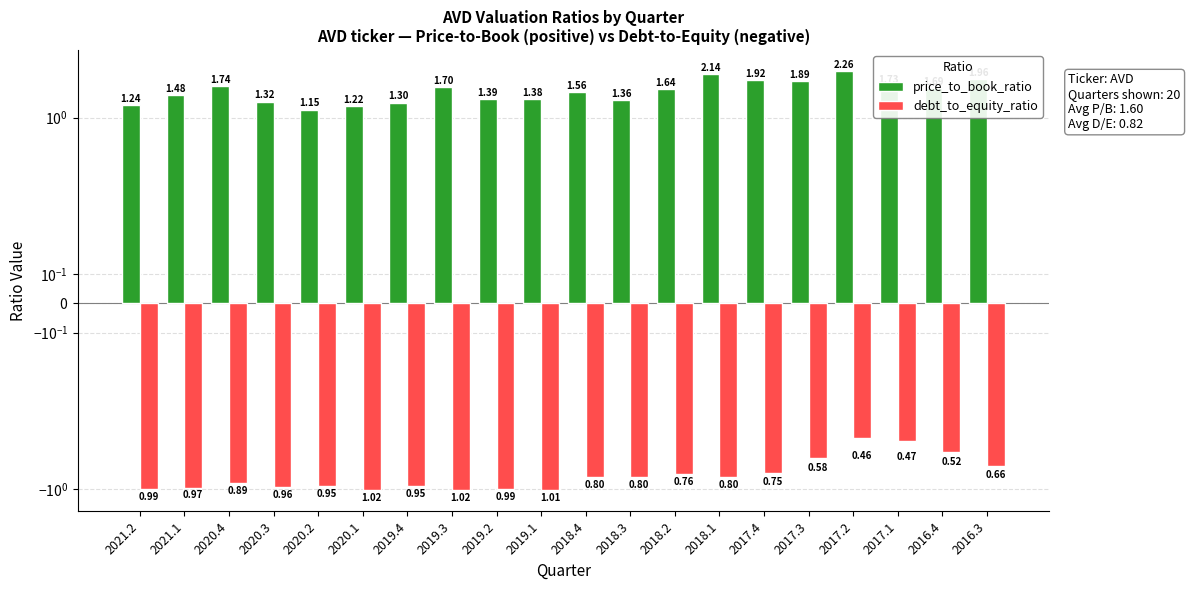

Rank the series by their maximum value, from lowest to highest.

debt_to_equity_ratio, price_to_book_ratio